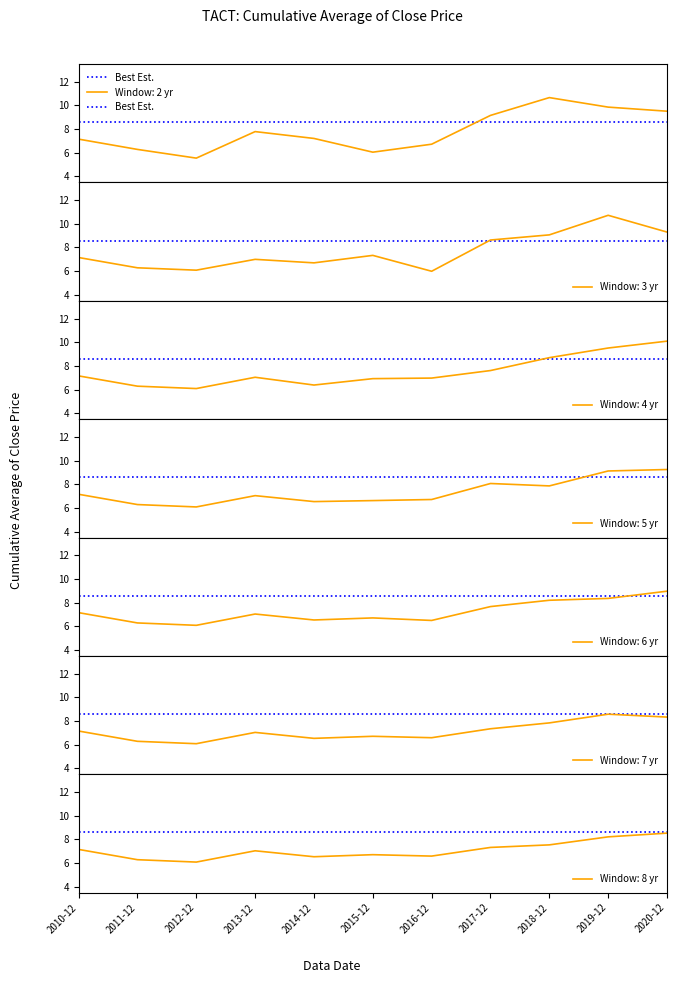

What is the label of the 4th point from the right?

2017-12